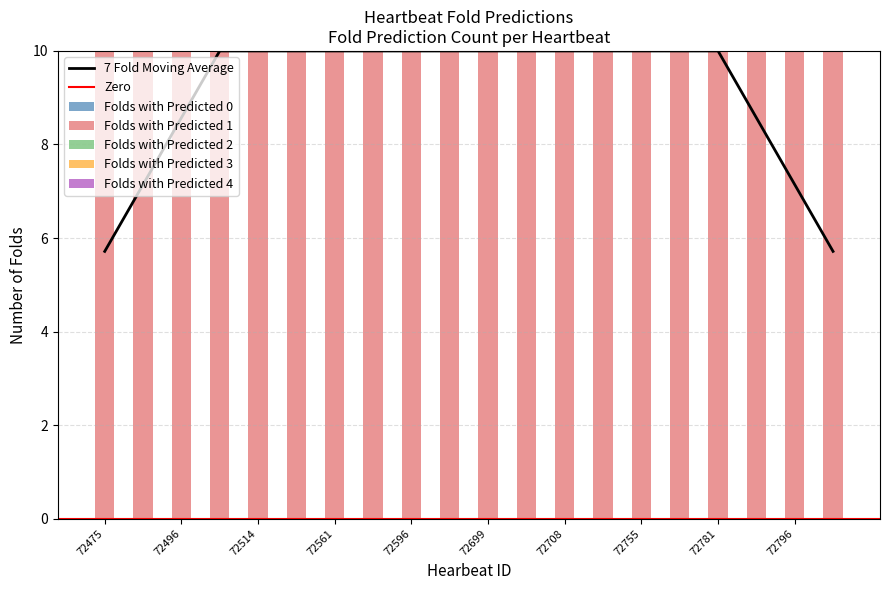

Reading left to right, extract all data points from this chart.

Folds with Predicted 0: 0	0	0	0	0	0	0	0	0	0	0	0	0	0	0	0	0	0	0	0
Folds with Predicted 1: 10	10	10	10	10	10	10	10	10	10	10	10	10	10	10	10	10	10	10	10
Folds with Predicted 2: 0	0	0	0	0	0	0	0	0	0	0	0	0	0	0	0	0	0	0	0
Folds with Predicted 3: 0	0	0	0	0	0	0	0	0	0	0	0	0	0	0	0	0	0	0	0
Folds with Predicted 4: 0	0	0	0	0	0	0	0	0	0	0	0	0	0	0	0	0	0	0	0